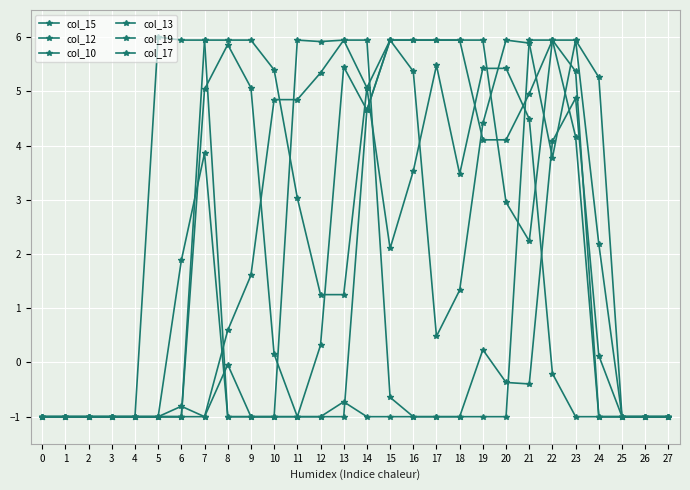

Where does the col_12 series first go above 4?

7